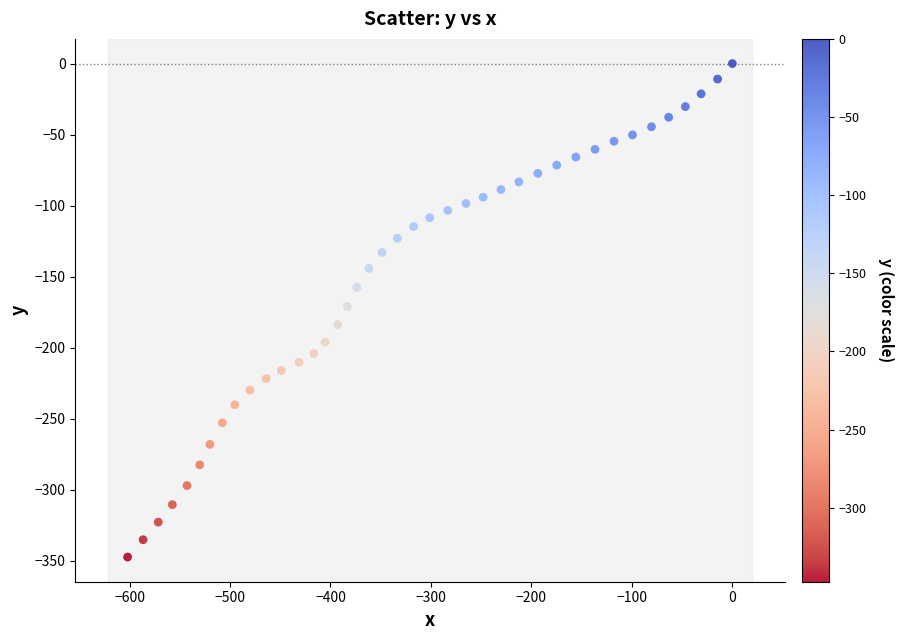

What is the range of X values (max minus min)?

601.9